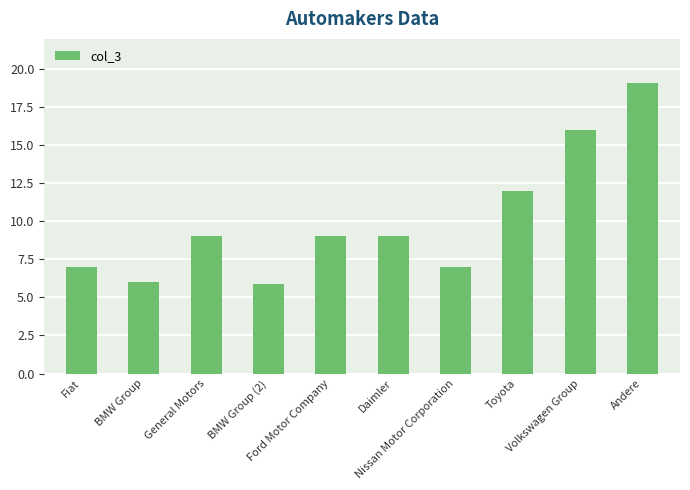

What is the label of the 9th bar from the left?

Volkswagen Group